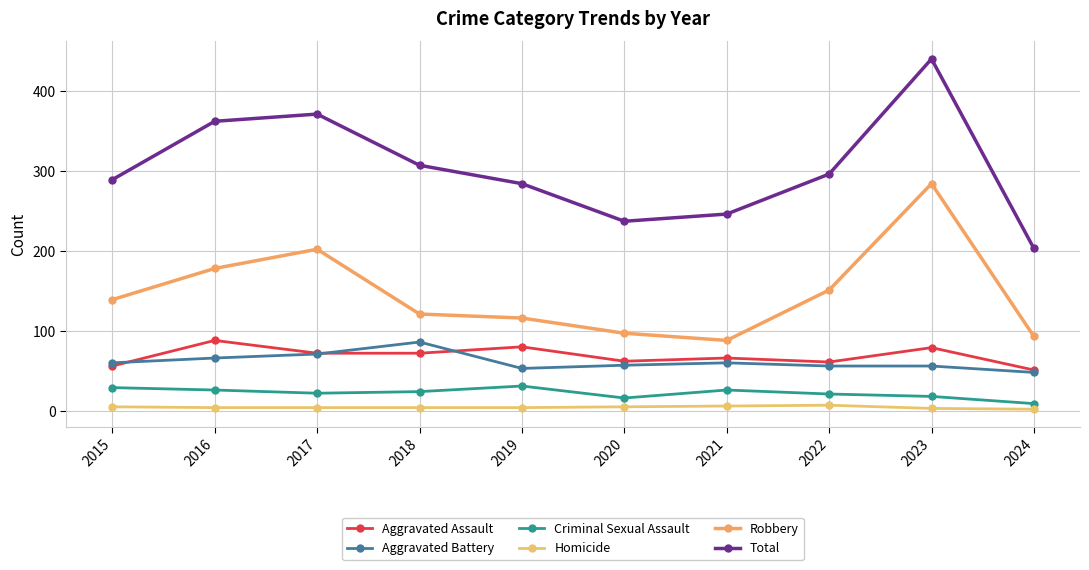

What is the total value across all series at 2019?

568